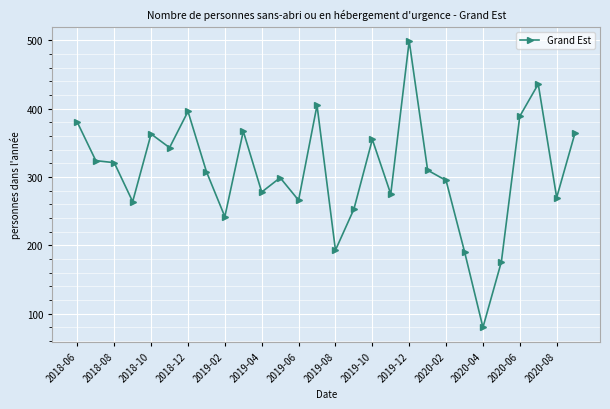

Reading left to right, transcribe all the data shown in this chart.

380	324	321	264	363	343	396	308	242	367	278	299	266	405	193	253	355	275	499	310	295	191	80	176	389	436	270	365